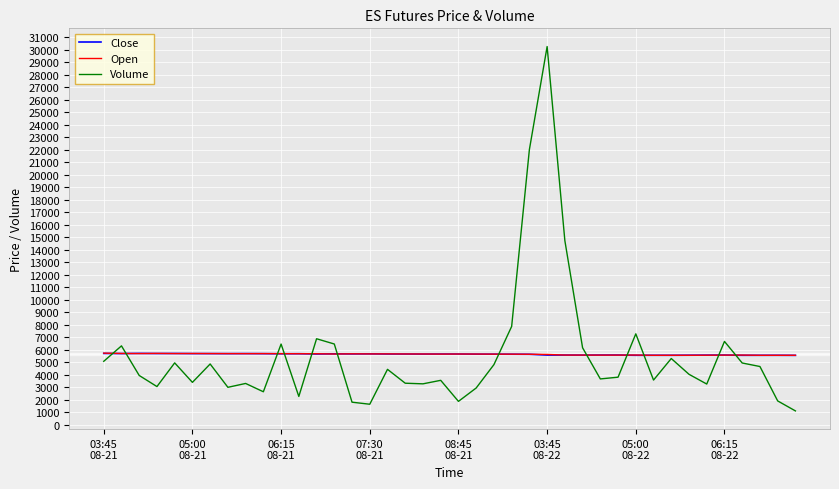

What is the minimum value for Close?

5567.5